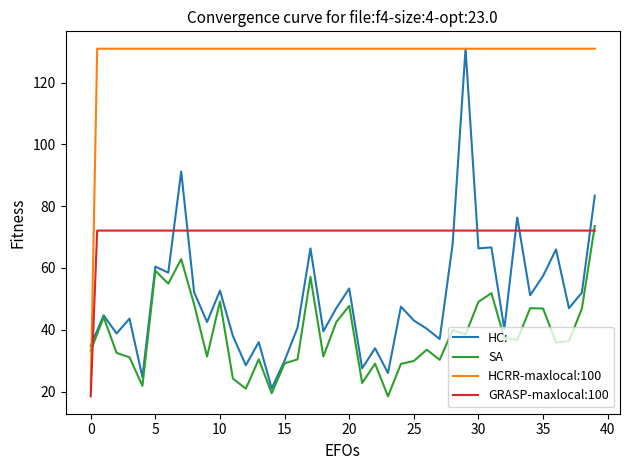

True or false: sum_of_individual and combined_avg intersect in this chart.

False